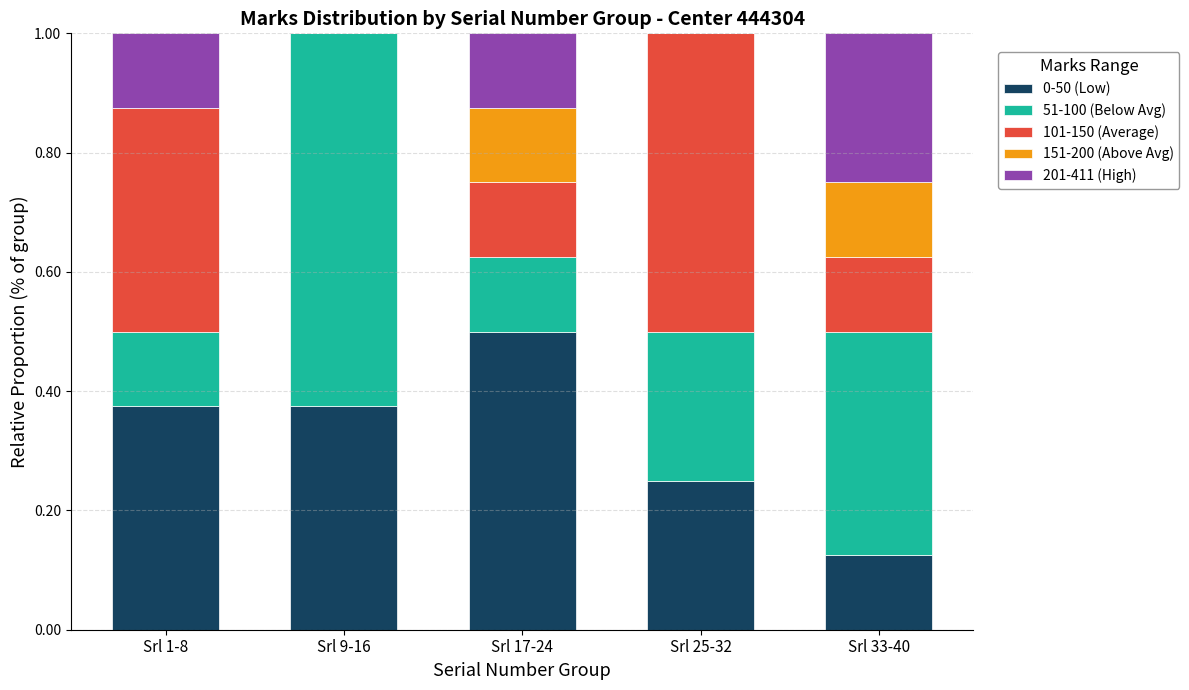

The value of 0-50 (Low) at Srl 17-24 is 0.5. True or false?

True